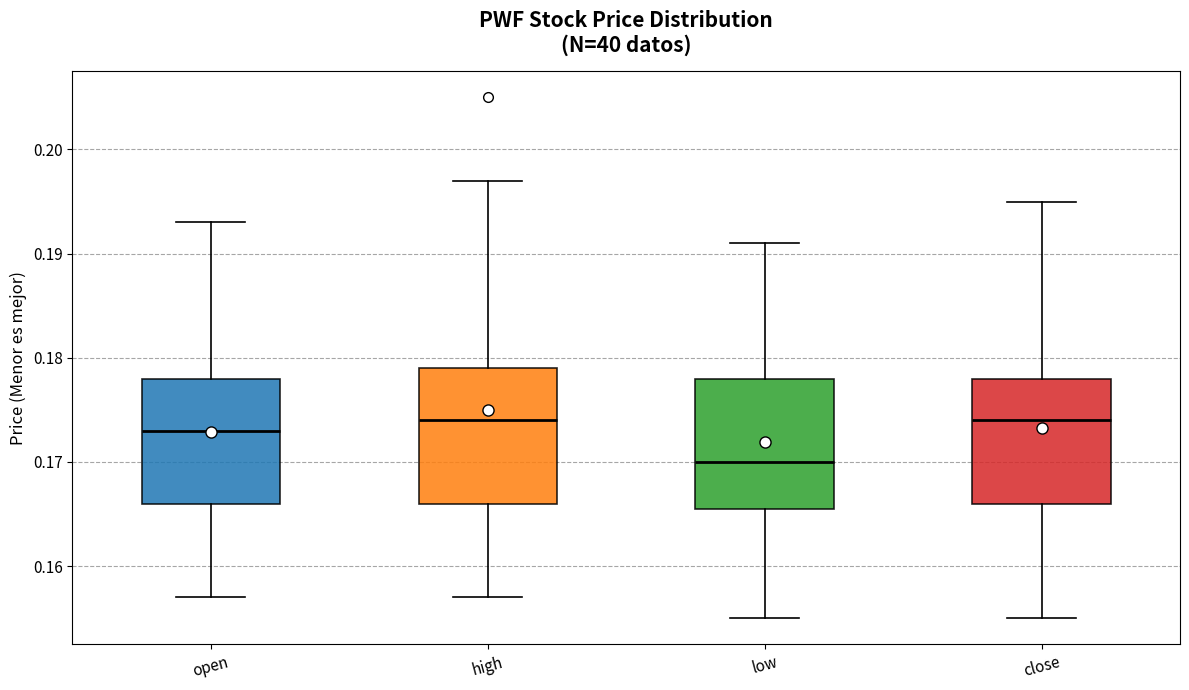

Where is the upper edge of the box for open on the y-axis? The values are not printed on the chart, so give them approximately, as read against the axis.

0.178